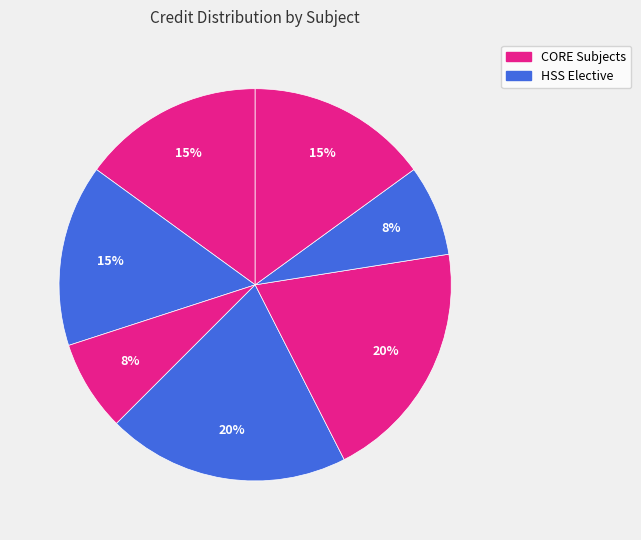

Does any single category account for the majority?

No